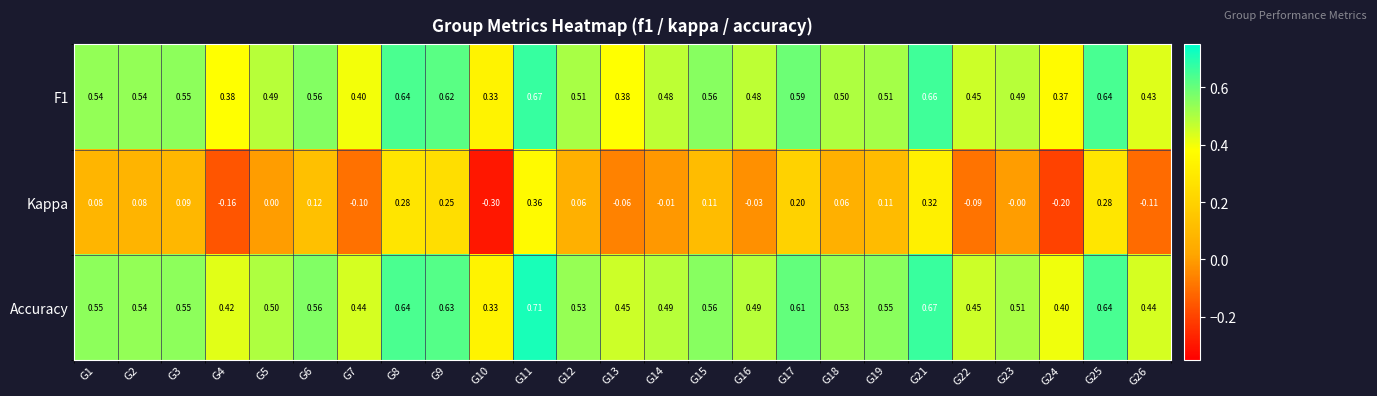

Which category has the highest value across all series?

G11